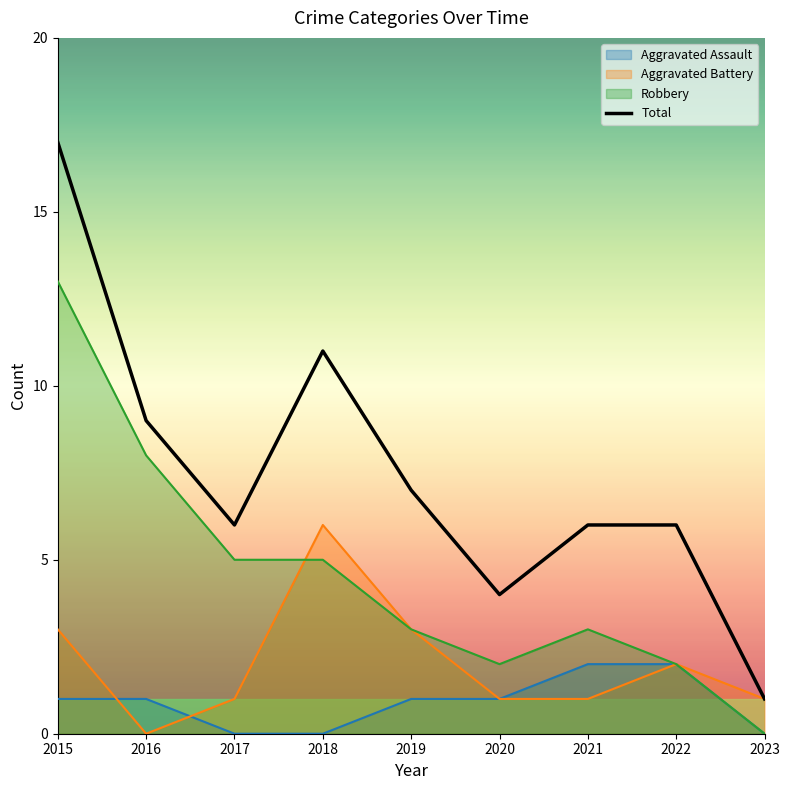

Rank the categories by Total value from highest to lowest.

2015, 2018, 2016, 2019, 2017, 2021, 2022, 2020, 2023